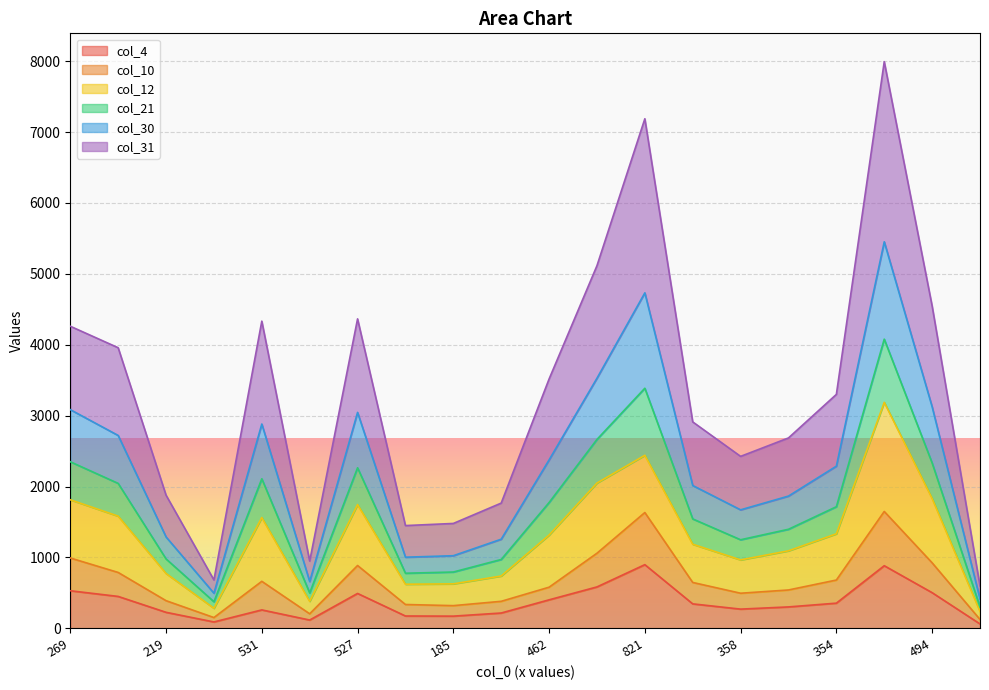

True or false: col_21 has a value of 962 at 242.

False